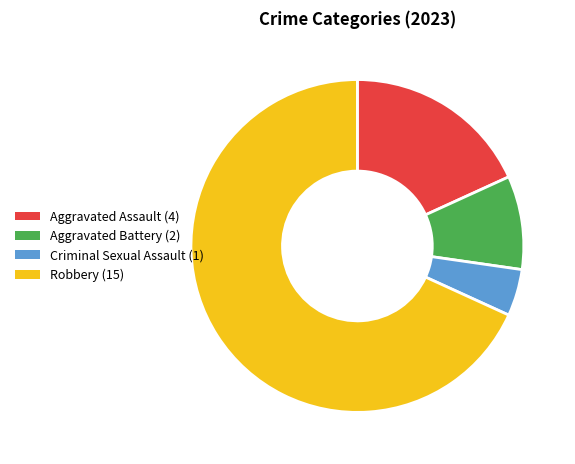

Rank the categories by value from highest to lowest.

Robbery, Aggravated Assault, Aggravated Battery, Criminal Sexual Assault